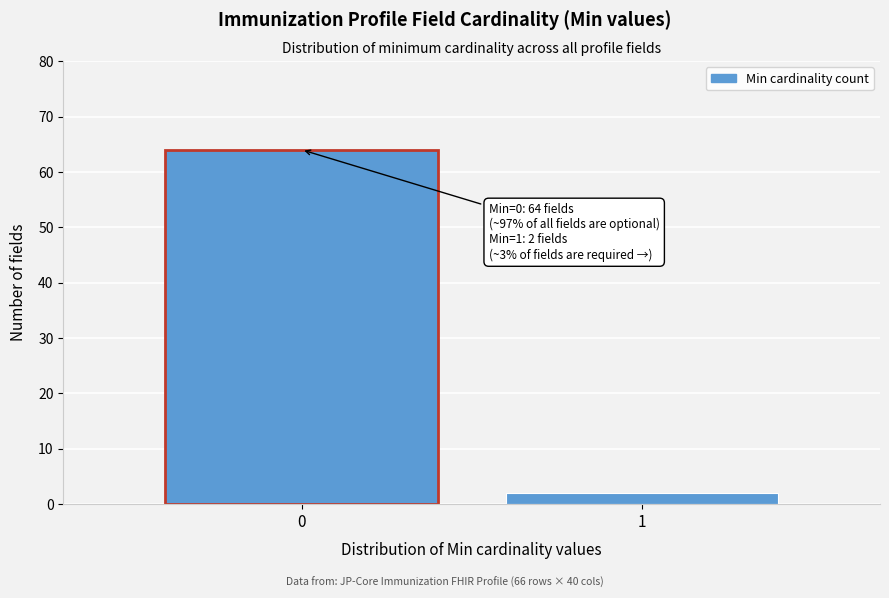

Reading left to right, what are all the values shown in this chart?

0=64	1=2